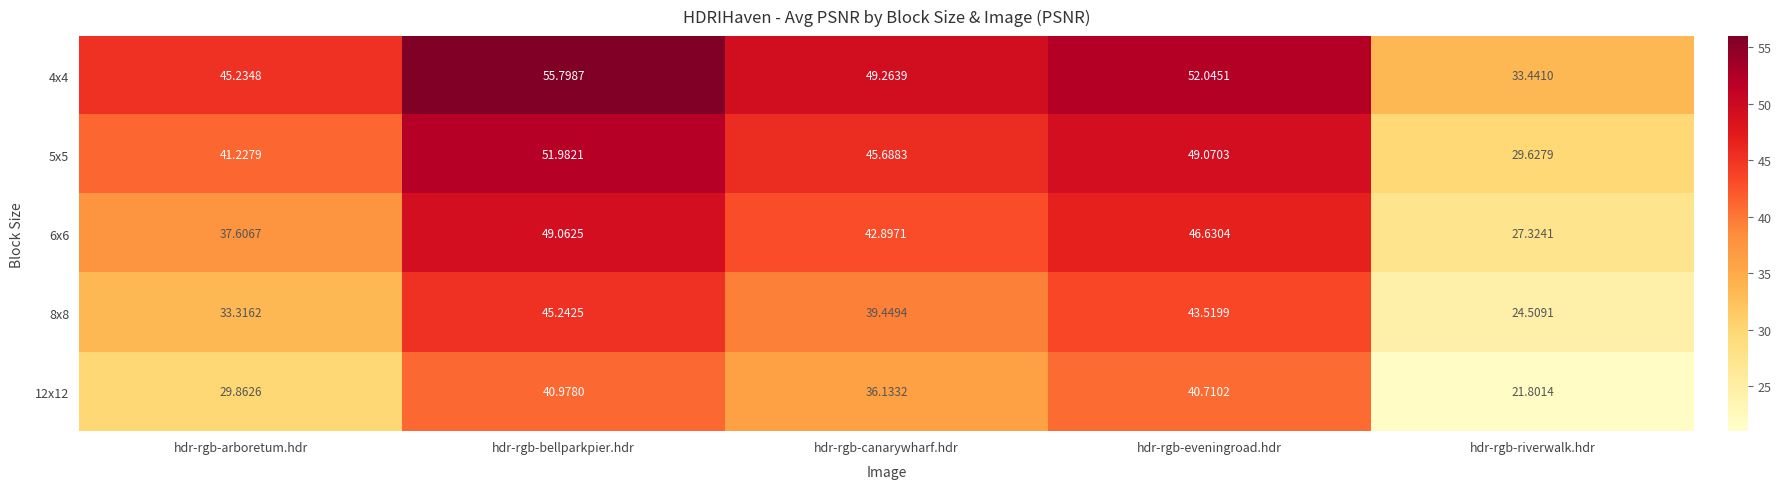

Which series has the widest spread of values?

4x4